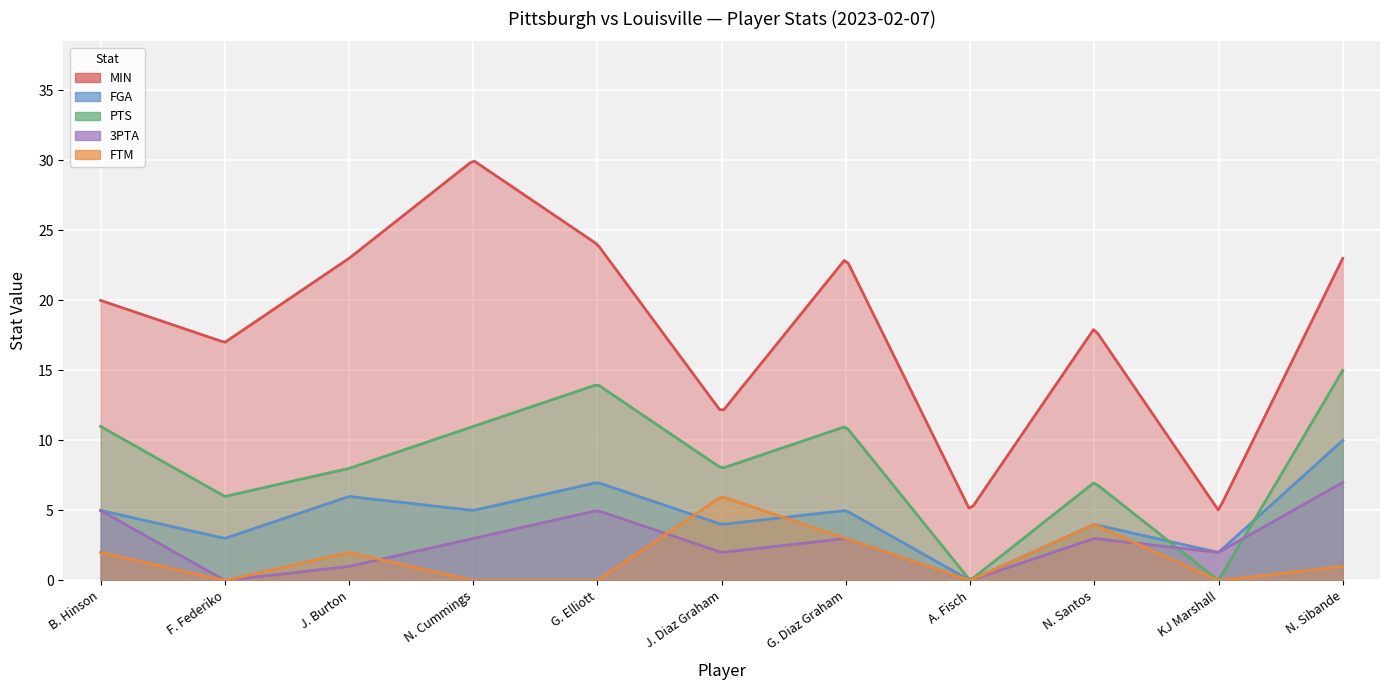

What is the difference between the second highest and second lowest values in the PTS series?

14